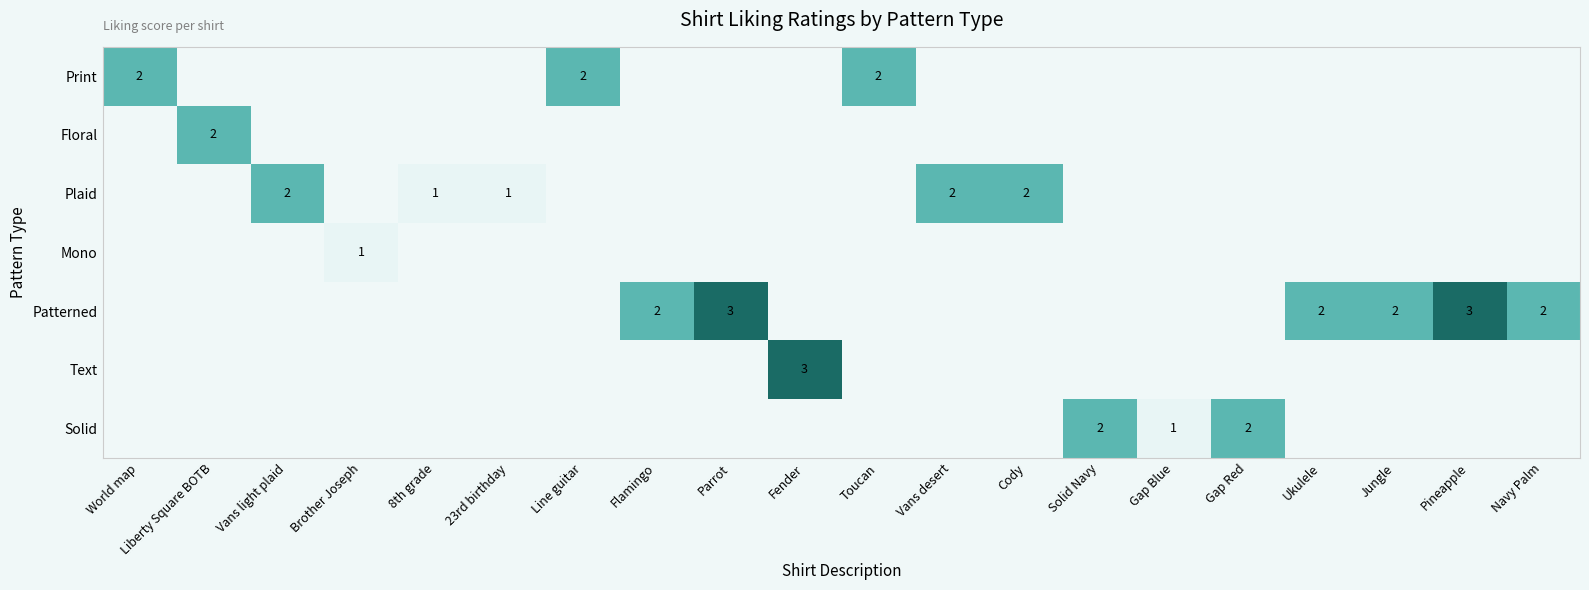

True or false: Text has a value of 3 at Fender.

True